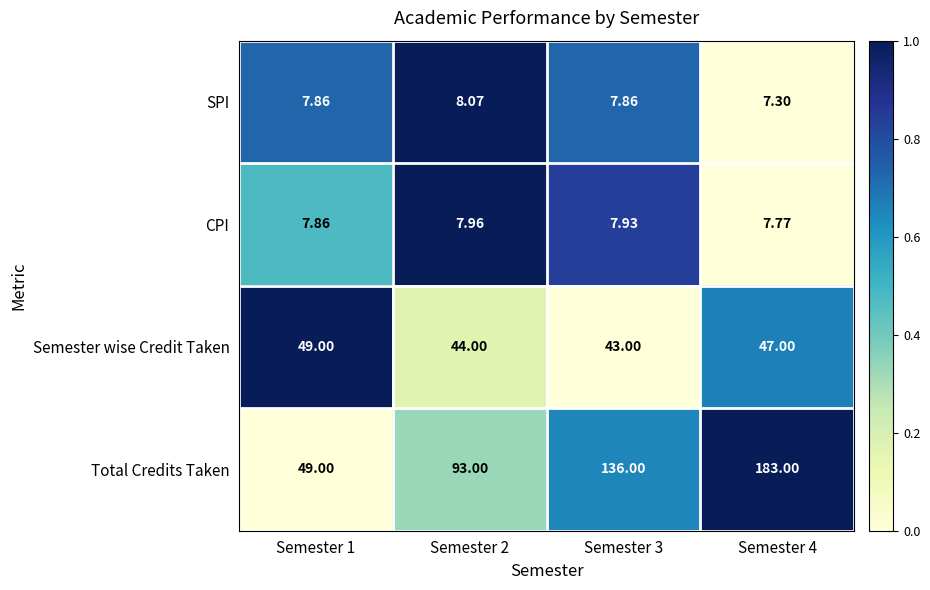

Which series has the largest range (max minus min)?

Total Credits Taken